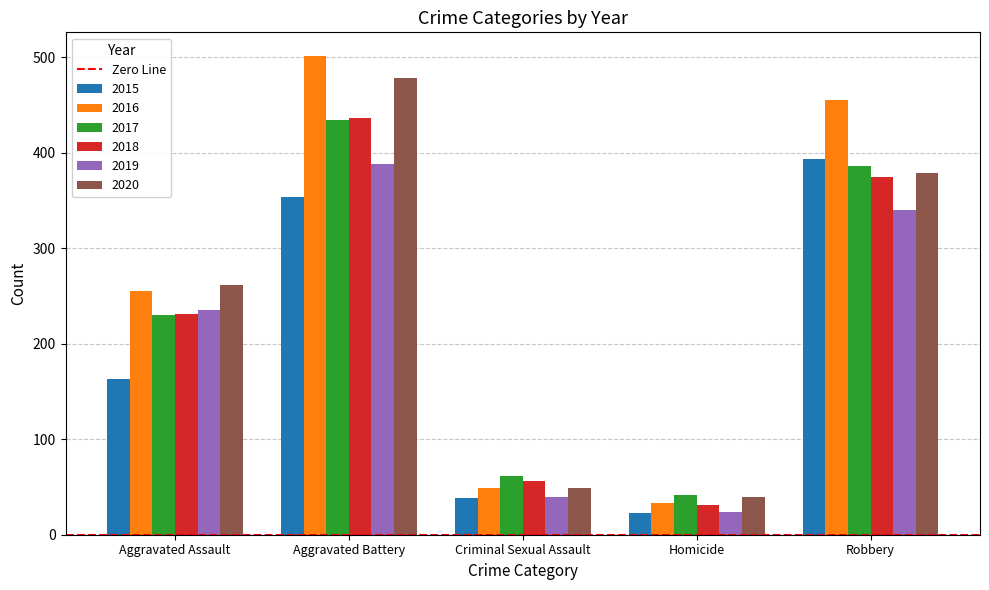

What is the sum of all 2019 values?

1027